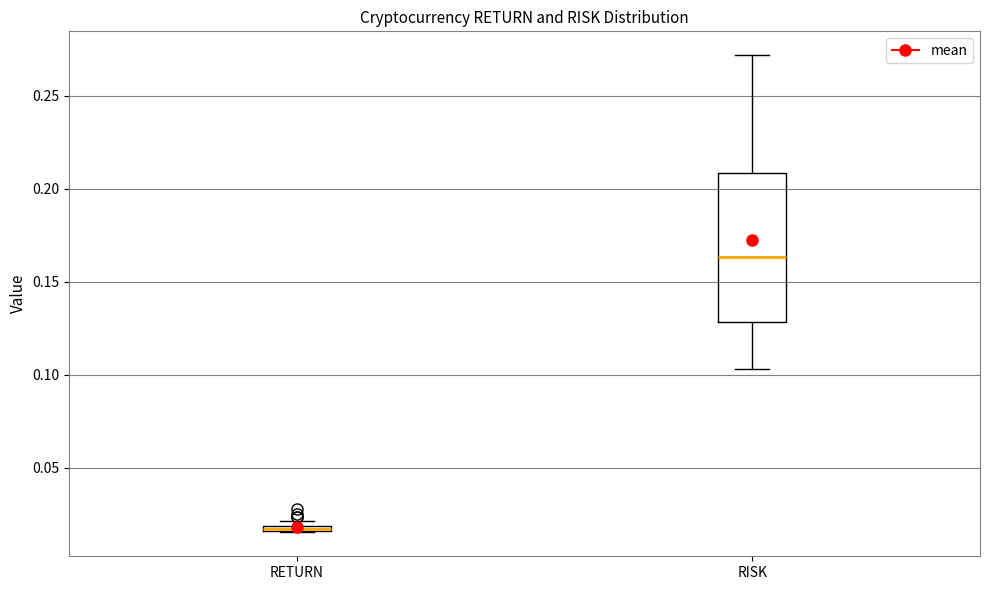

Where is the lower edge of the box for RETURN on the y-axis? The values are not printed on the chart, so give them approximately, as read against the axis.

0.015